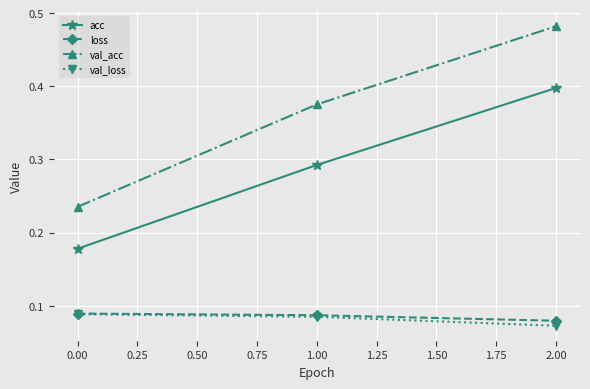

The val_acc series shows 0.4 at 1.00. True or false?

True